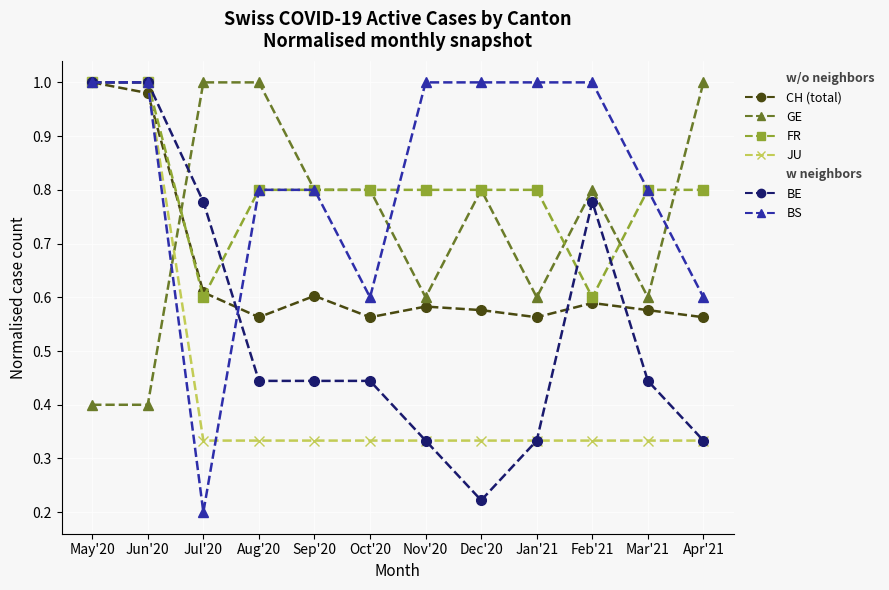

What is the sum of all BS values?

9.8